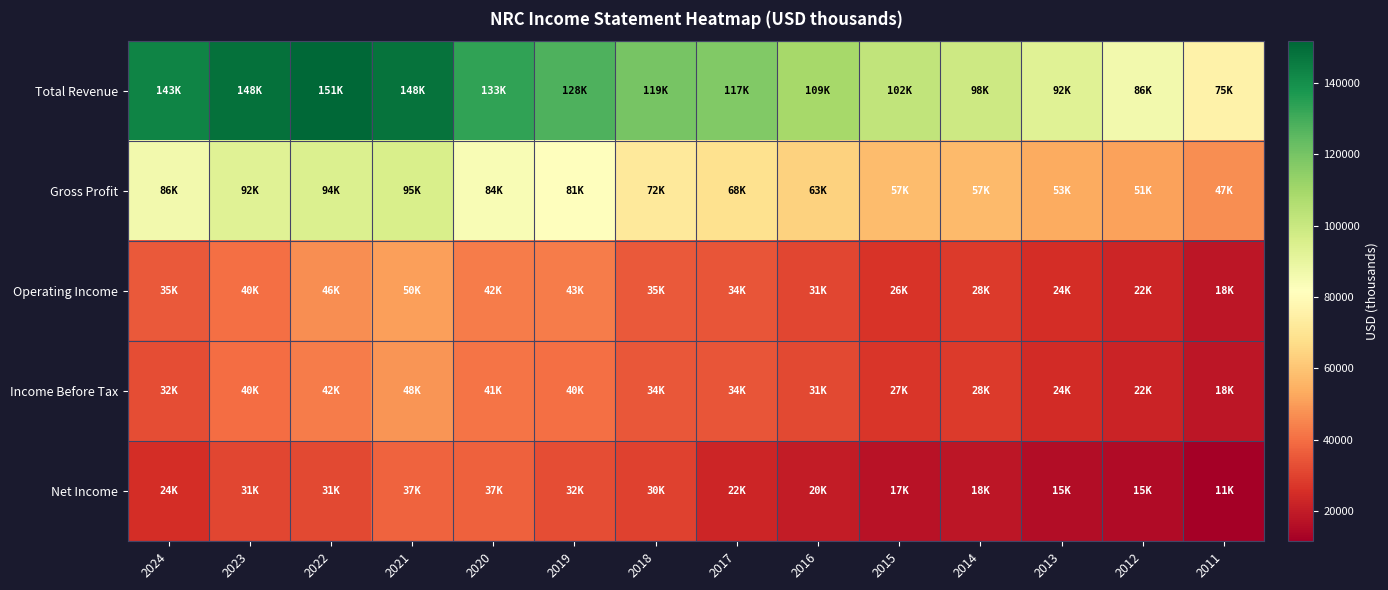

Reading right to left, what are all the values shown in this chart?

Total Revenue: 2011=75800	2012=86400	2013=92600	2014=98800	2015=102300	2016=109400	2017=117600	2018=119700	2019=128000	2020=133300	2021=148000	2022=151600	2023=148600	2024=143100
Gross Profit: 2011=47100	2012=51000	2013=53700	2014=57100	2015=57700	2016=63800	2017=68500	2018=72100	2019=81500	2020=84100	2021=95600	2022=94500	2023=92600	2024=86100
Operating Income: 2011=18700	2012=22700	2013=24800	2014=28300	2015=26400	2016=31200	2017=34200	2018=35300	2019=43000	2020=42900	2021=50700	2022=46600	2023=40100	2024=35300
Income Before Tax: 2011=18200	2012=22200	2013=24500	2014=28100	2015=27400	2016=31400	2017=34300	2018=34700	2019=40500	2020=41500	2021=48600	2022=42800	2023=40000	2024=32700
Net Income: 2011=11600	2012=15100	2013=15500	2014=18200	2015=17500	2016=20300	2017=22900	2018=30000	2019=32400	2020=37300	2021=37500	2022=31800	2023=31000	2024=24800